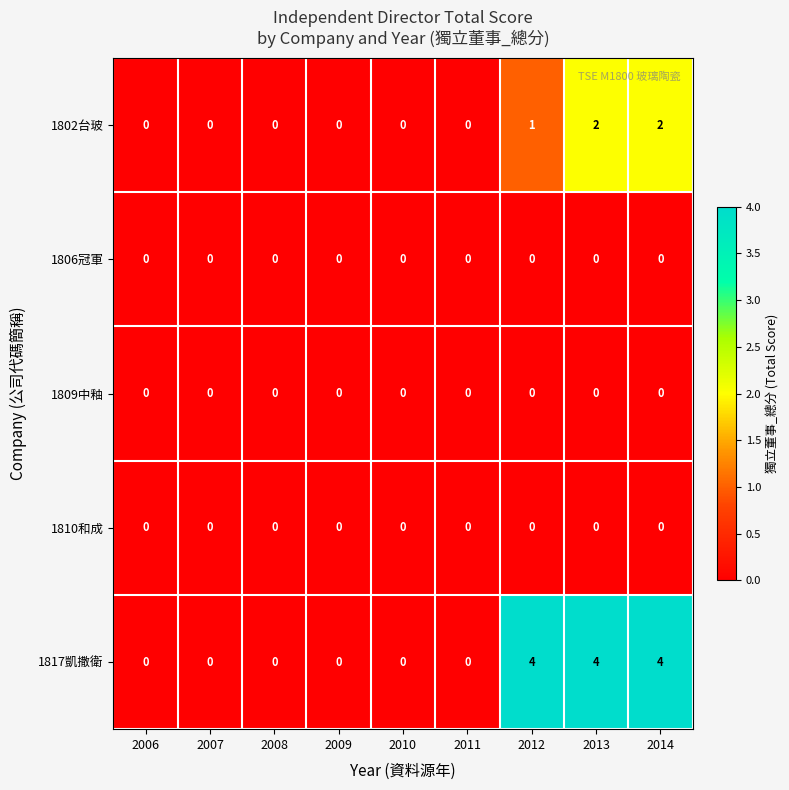

Is it true that 1806冠軍 equals 0 at 2012?

True